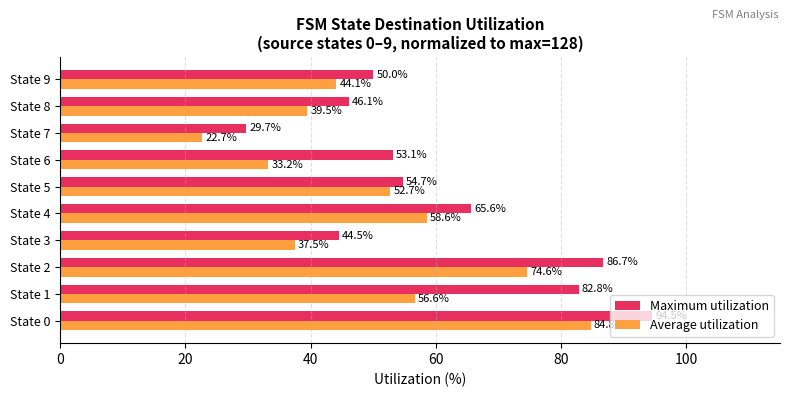

What is the maximum value shown in the chart?

94.5